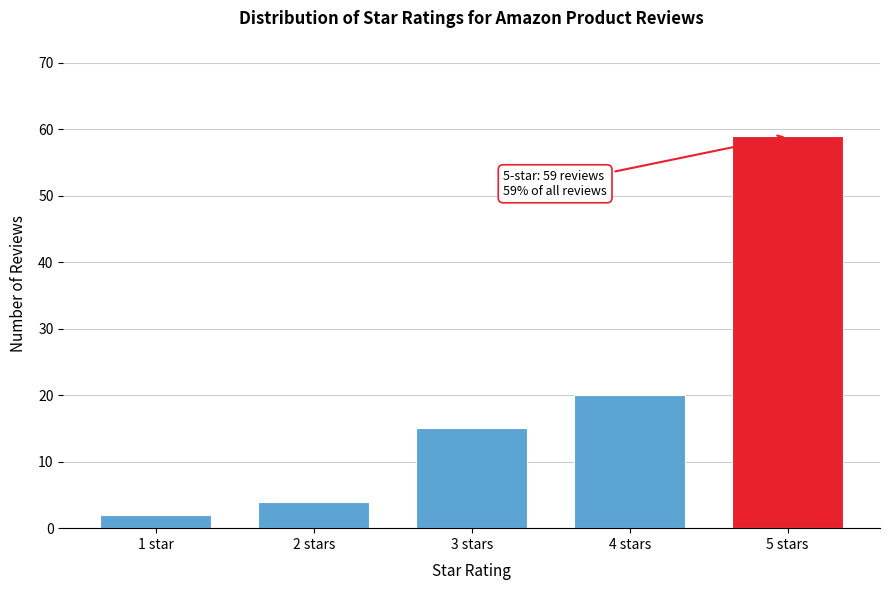

Reading left to right, list all the values displayed in this chart.

1 star=2	2 stars=4	3 stars=15	4 stars=20	5 stars=59